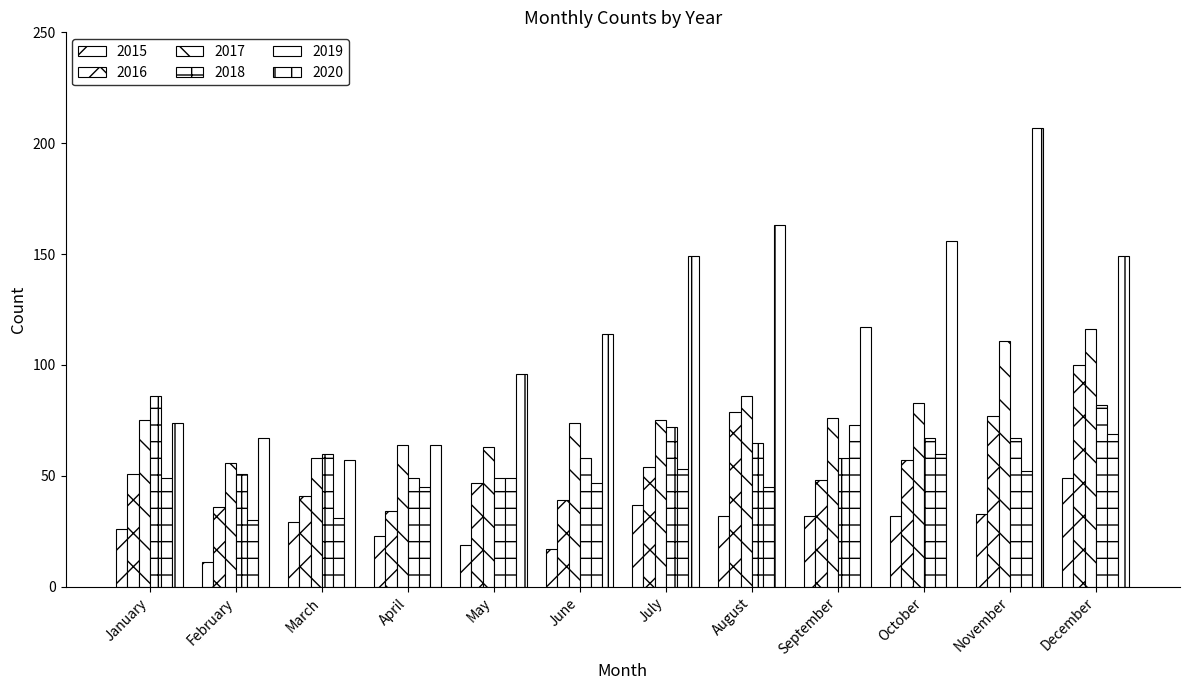

Does the chart contain stacked bars?

No